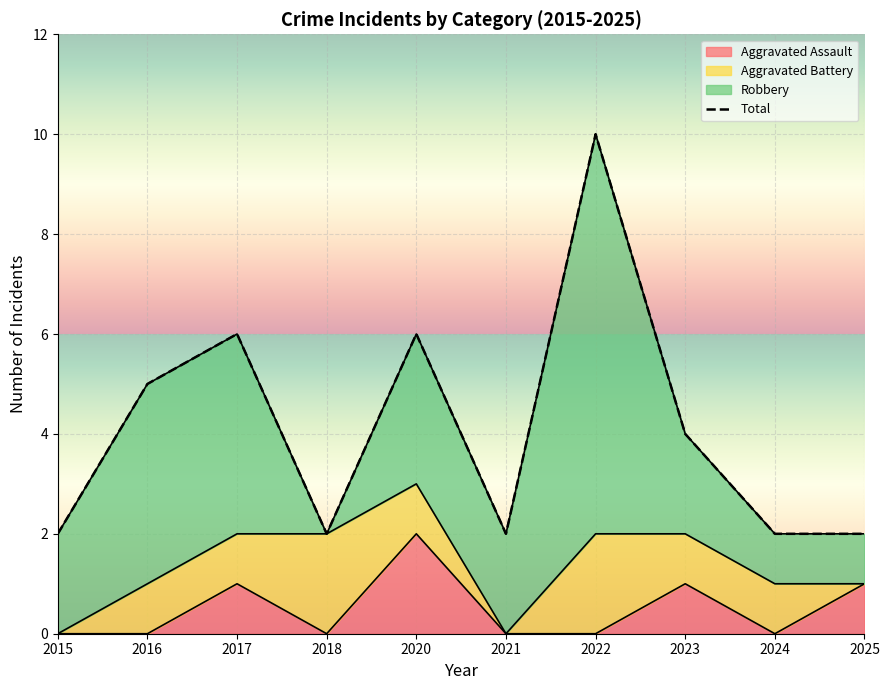

True or false: the data shows 1 at 2015.

False